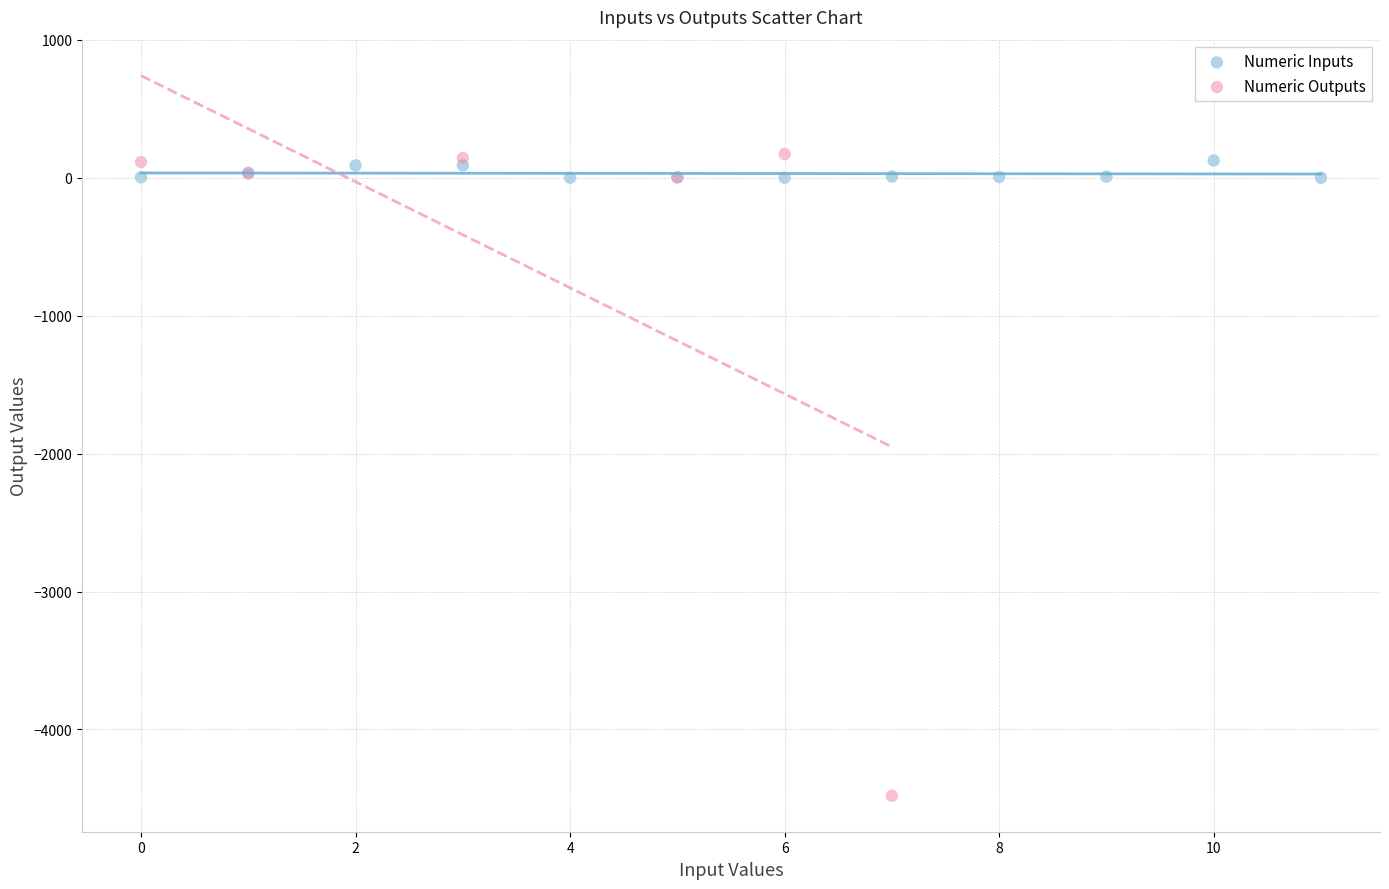

Which series has the largest Y range (max minus min)?

Numeric Outputs